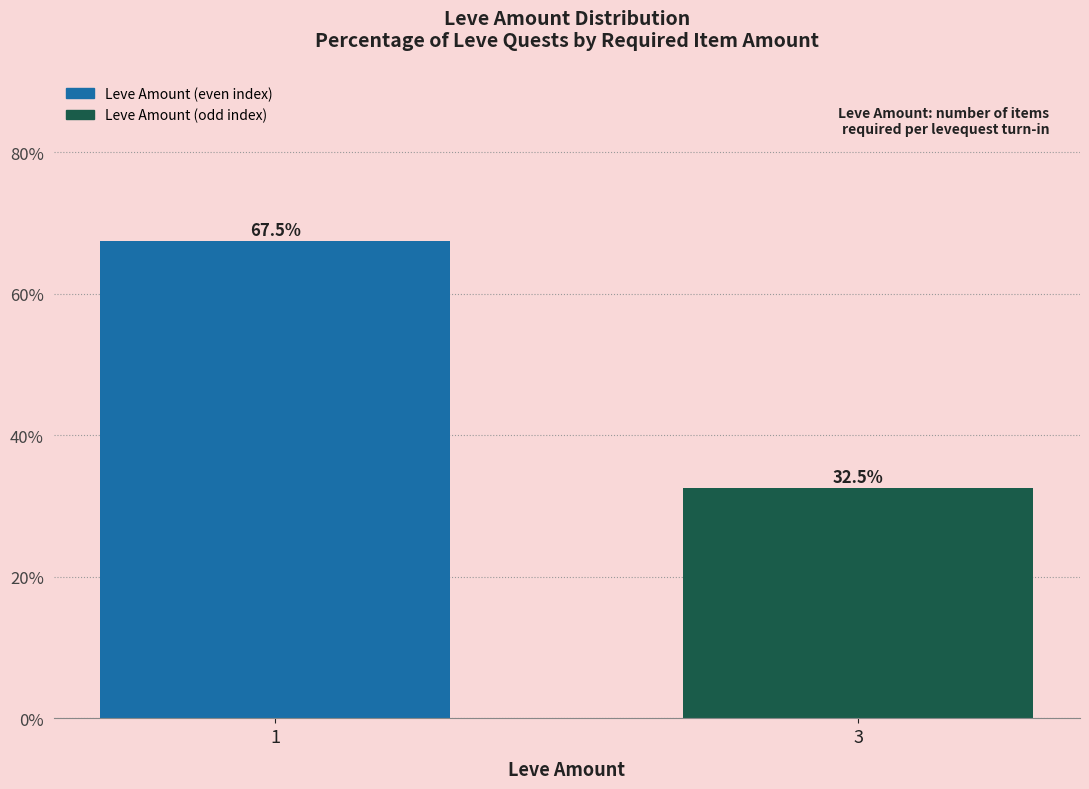

List the labels in order of value, largest first.

1, 3